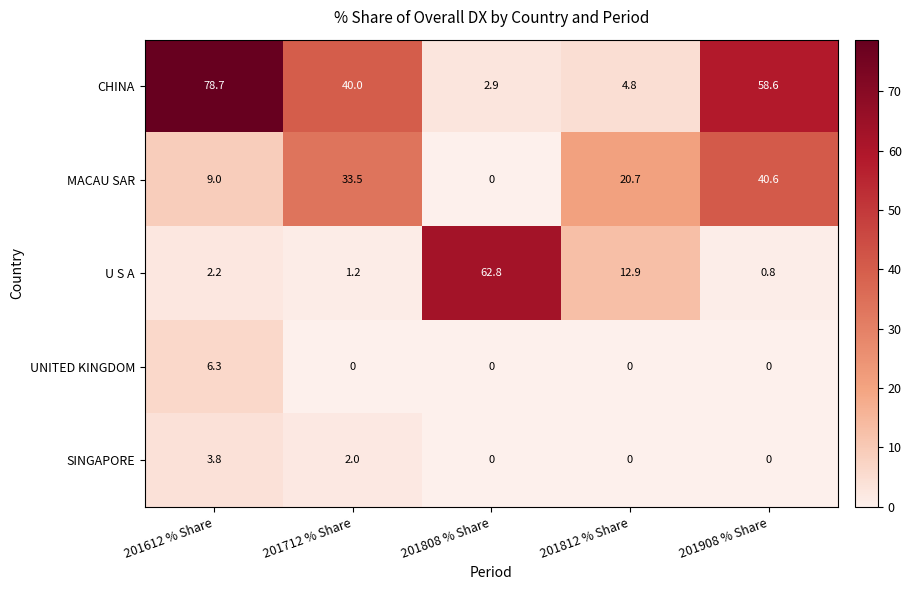

Which series has the largest range (max minus min)?

CHINA